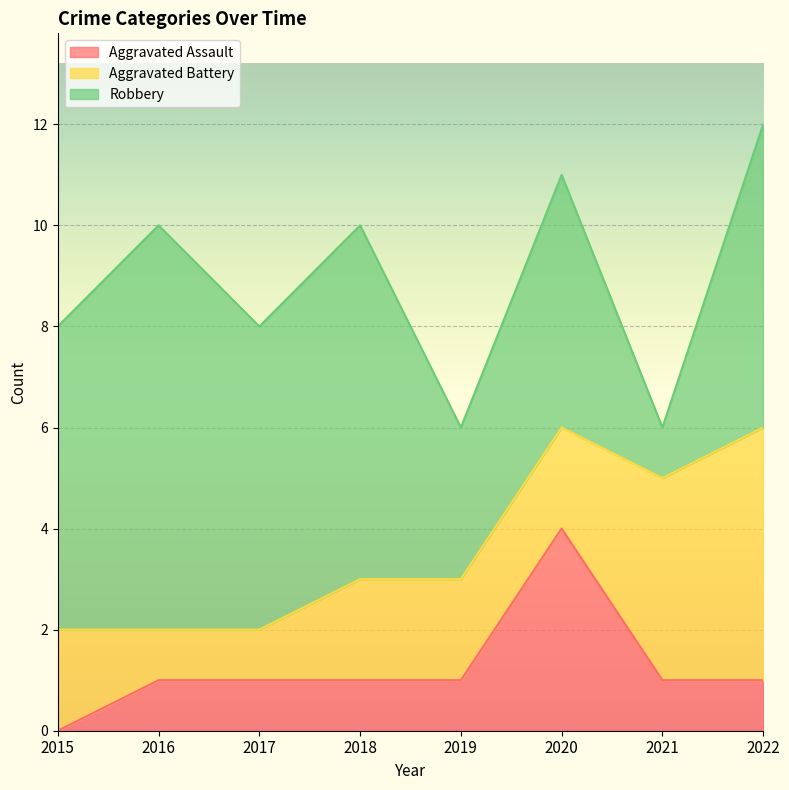

What is the total value across all series at 2015?

8